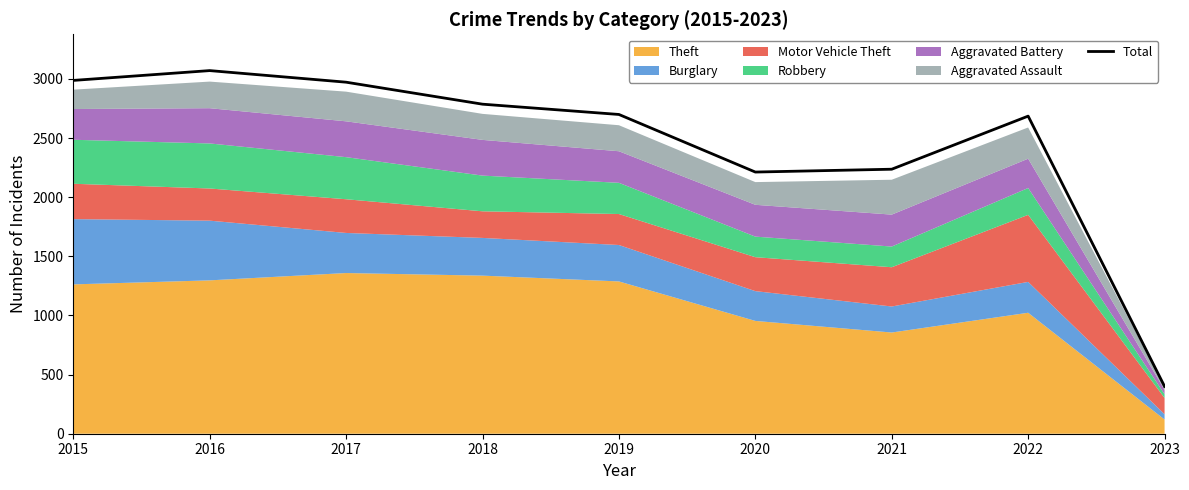

How many lines are shown in the chart?

1